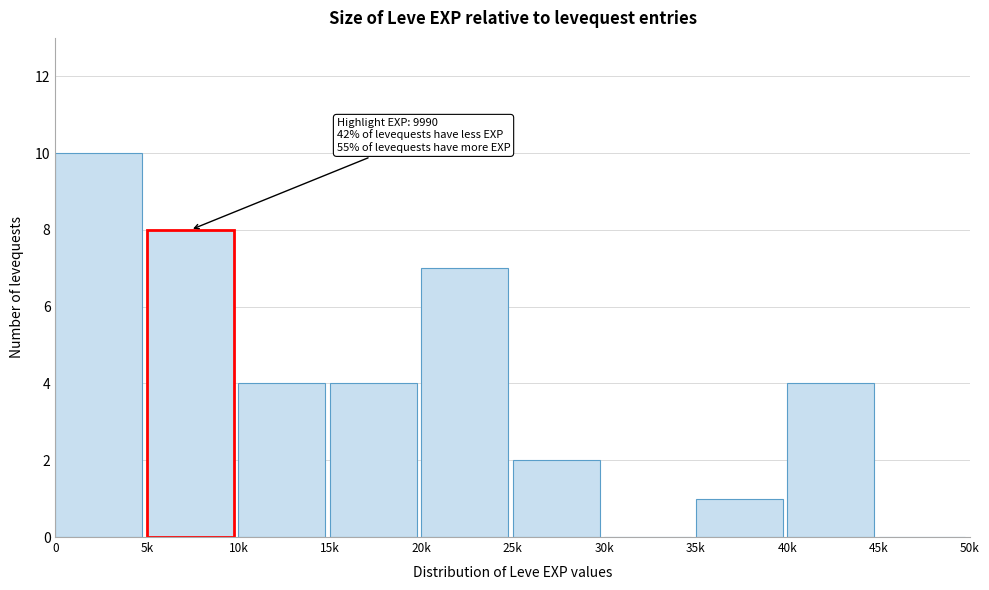

Reading left to right, what are all the values shown in this chart?

0=10	5k=8	10k=4	15k=4	20k=7	25k=2	30k=0	35k=1	40k=4	45k=0